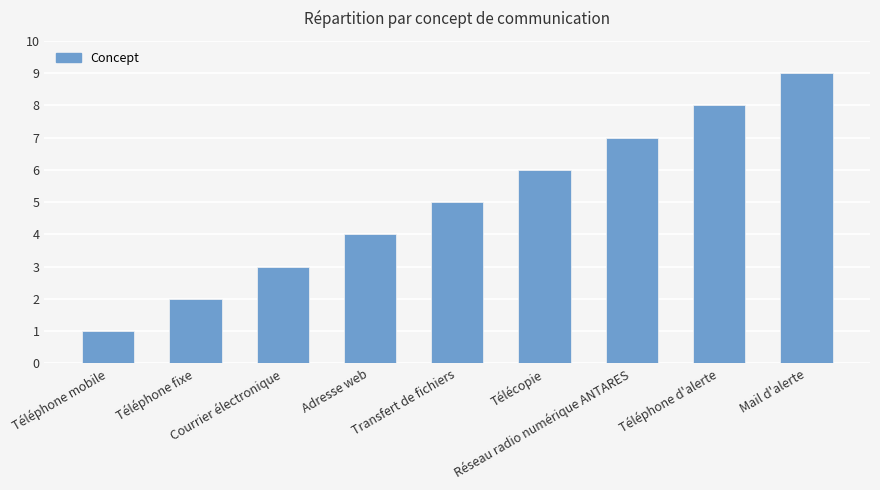

Reading left to right, extract all data points from this chart.

Téléphone mobile=1	Téléphone fixe=2	Courrier électronique=3	Adresse web=4	Transfert de fichiers=5	Télécopie=6	Réseau radio numérique ANTARES=7	Téléphone d'alerte=8	Mail d'alerte=9